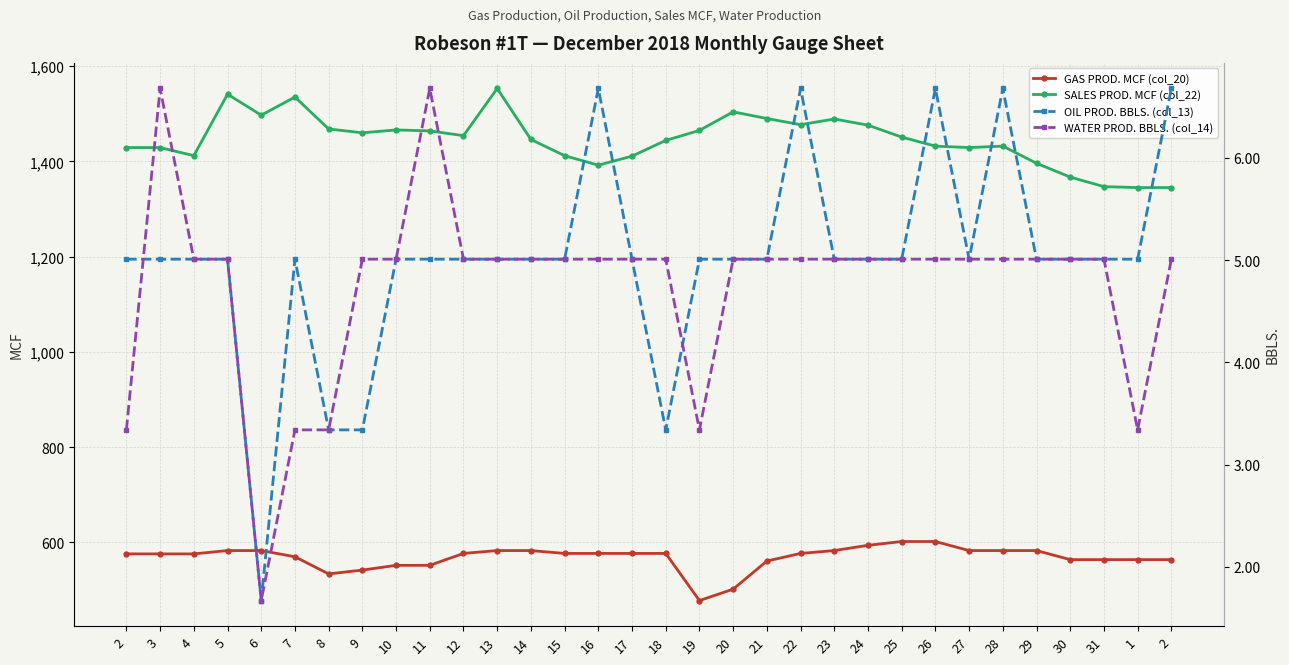

True or false: GAS PROD. MCF (col_20) and SALES PROD. MCF (col_22) cross at least once.

False